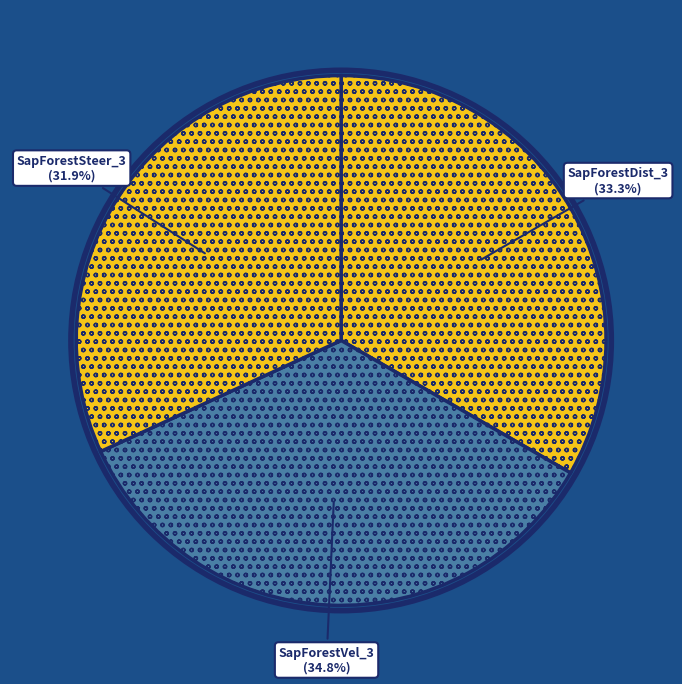

To the nearest percent, what is the difference between the largest and smallest slice percentages?

3%